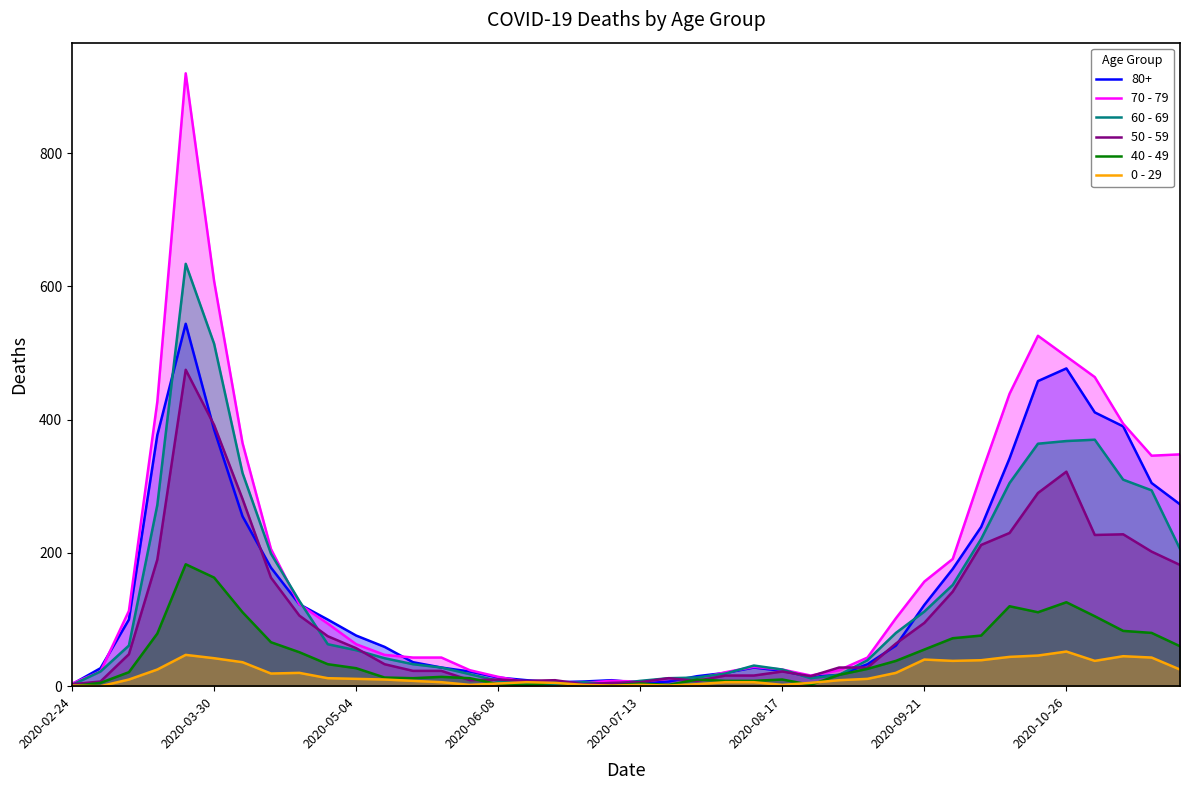

At which label does 70 - 79 reach its minimum?

2020-02-24